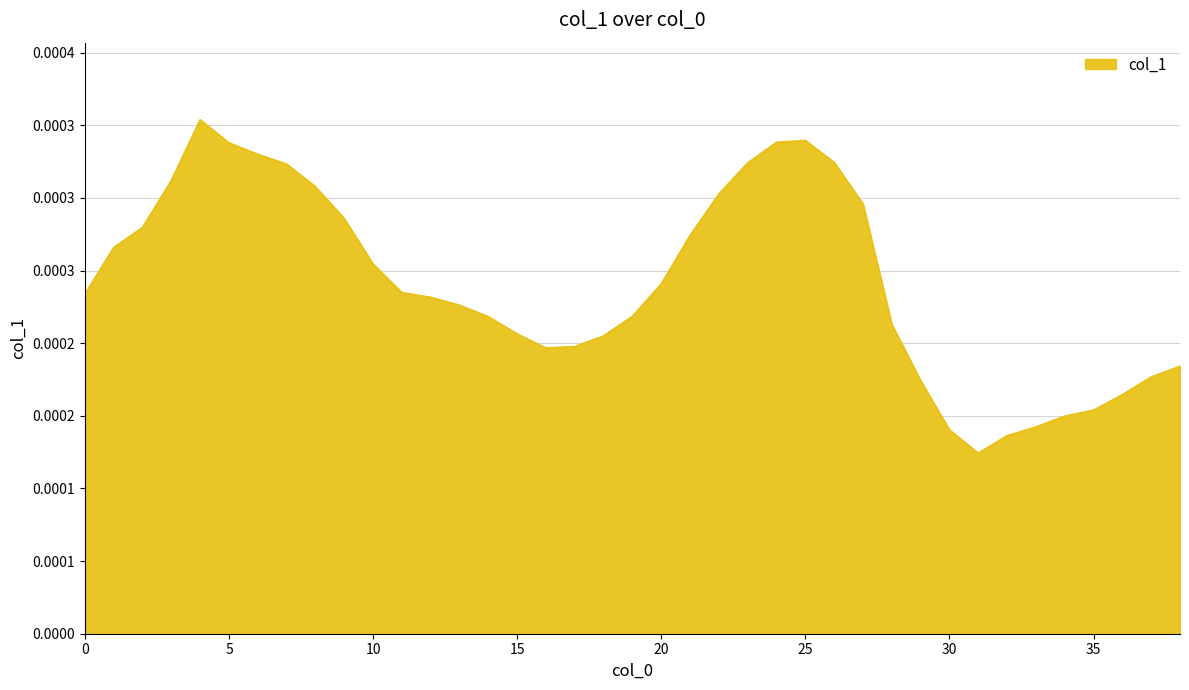

Is this an area chart (filled region under the line)?

Yes